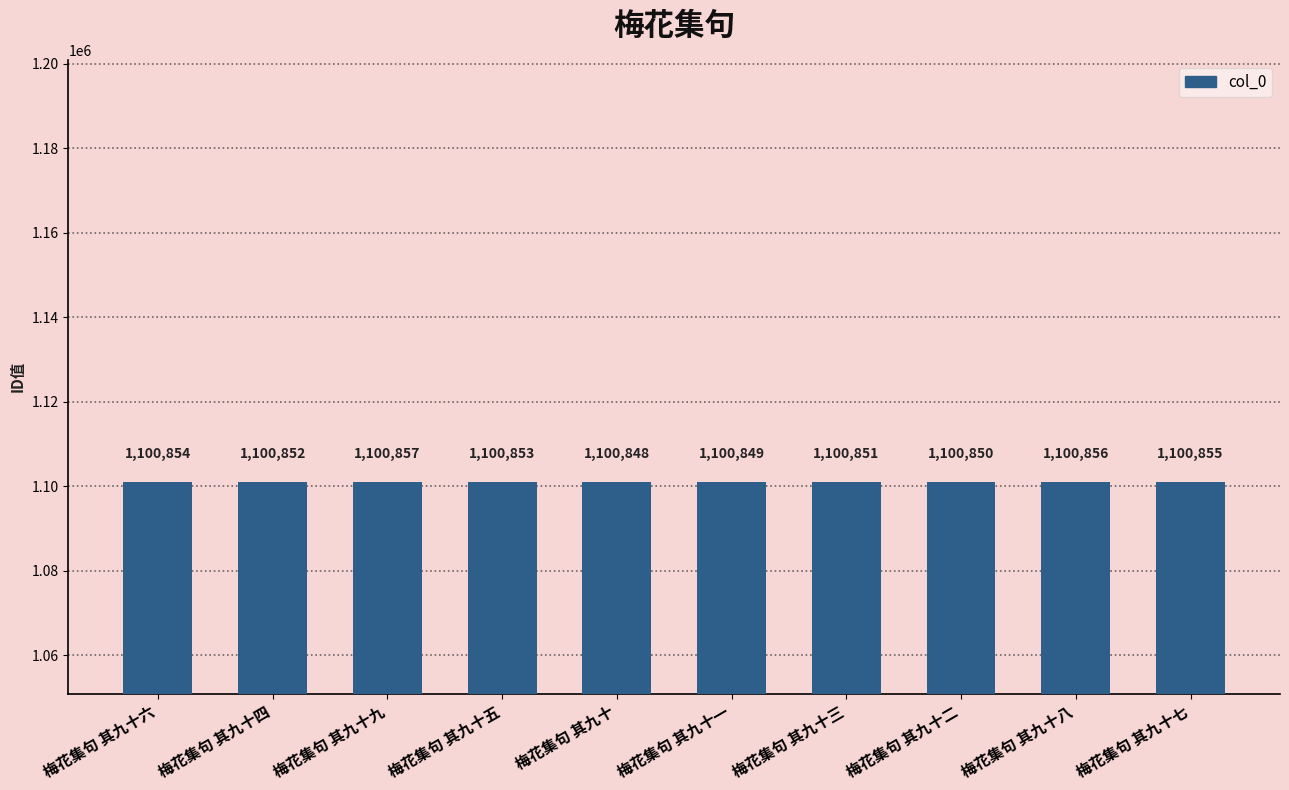

What position from the left is 梅花集句 其九十三?

7